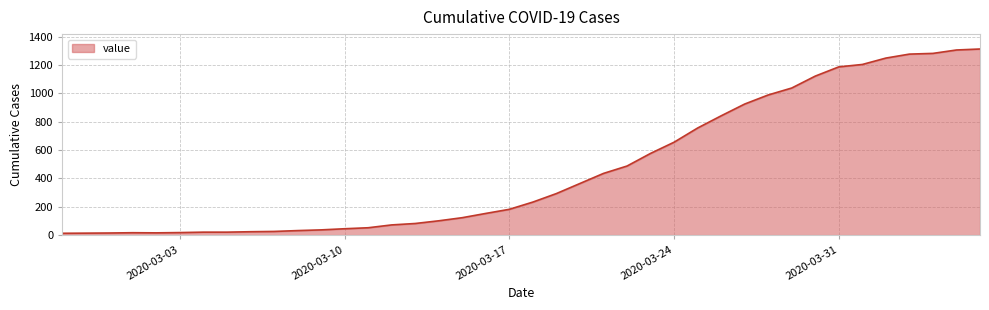

What is the difference between the maximum and minimum values?

1299